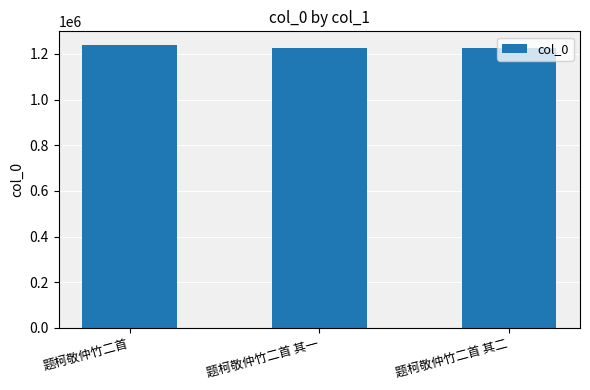

How many bars are there in total?

3